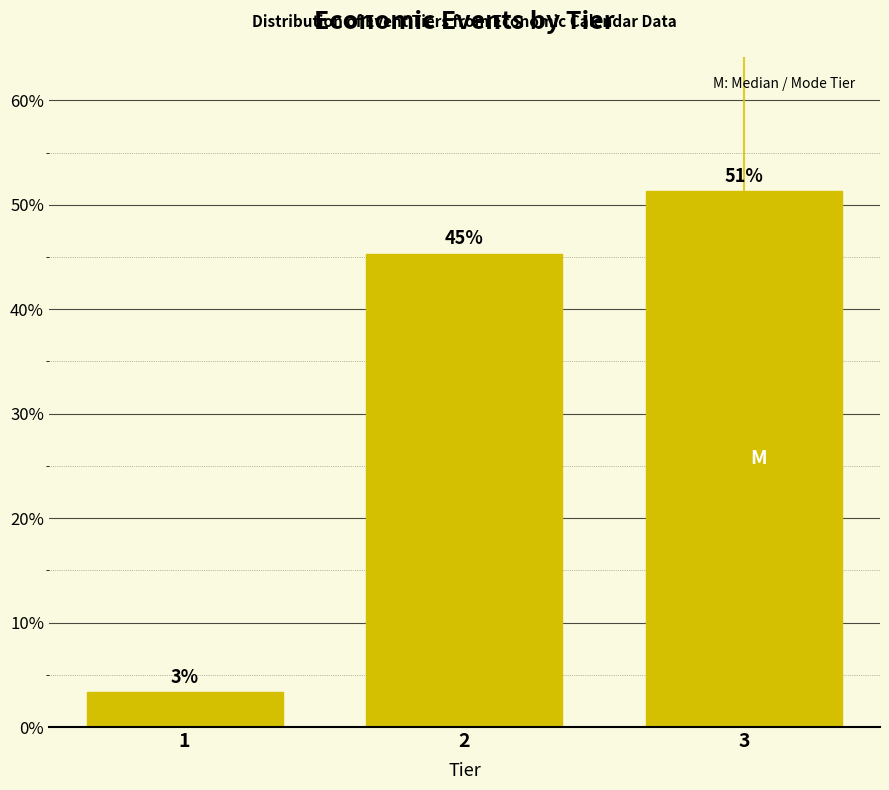

How many bars are there in total?

3